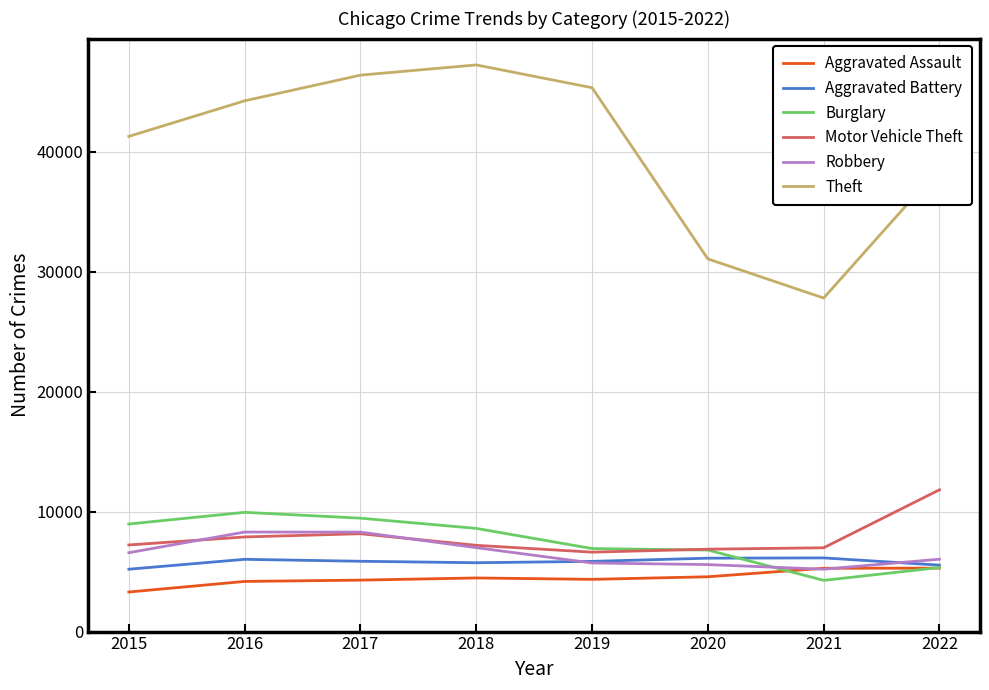

In Theft, how many points are higher than both neighbors (excluding endpoints)?

1